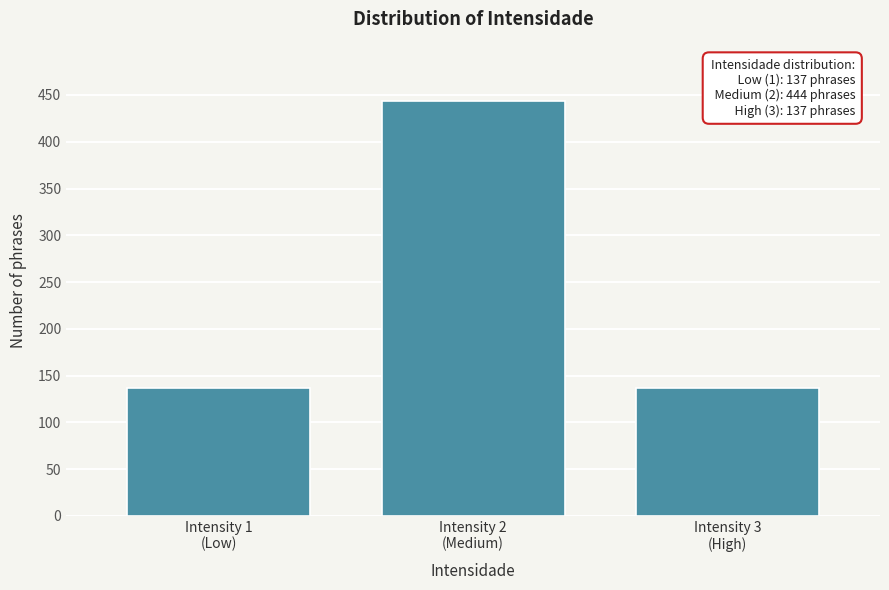

Reading left to right, list all the values displayed in this chart.

137	444	137